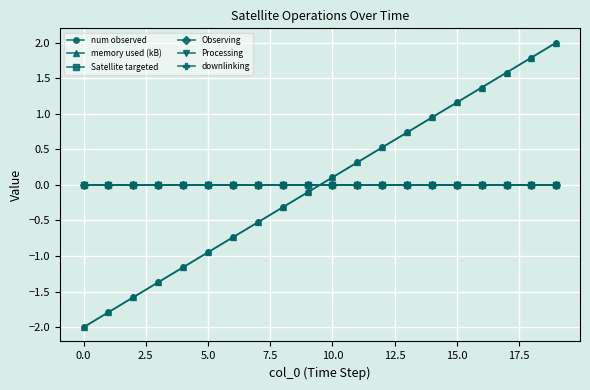

Is this an area chart (filled region under the line)?

No